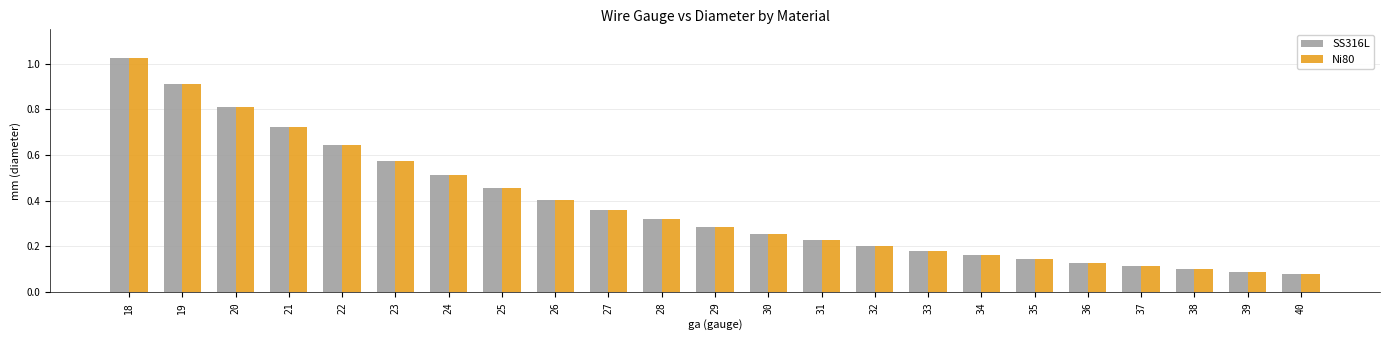

Is the value of SS316L at 34 greater than the value of Ni80 at 22?

No